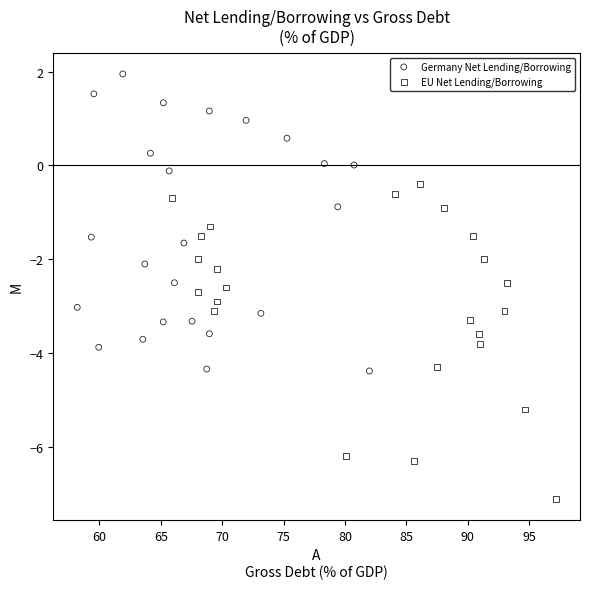

Which series contains the highest Y value?

Germany Net Lending/Borrowing